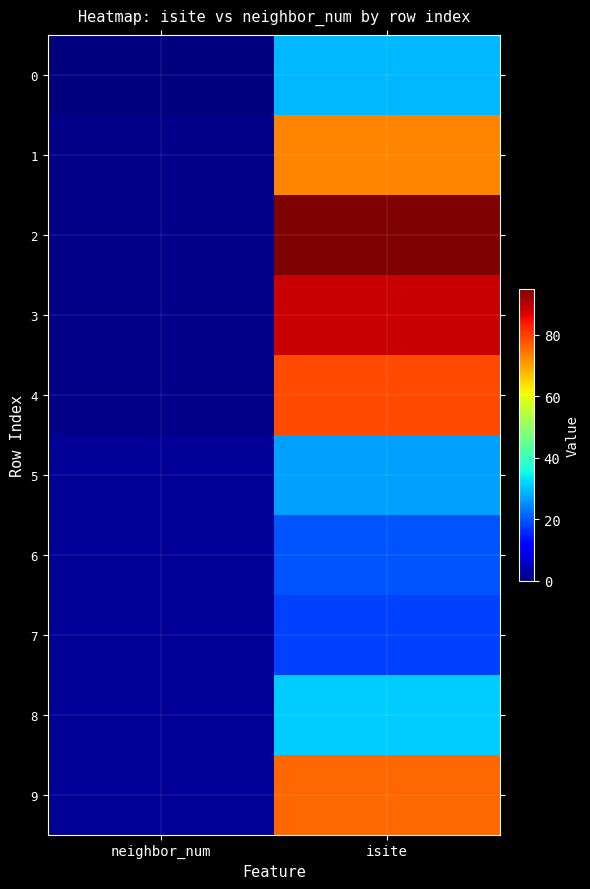

Reading right to left, transcribe all the data shown in this chart.

0: isite=29	neighbor_num=0
1: isite=73	neighbor_num=1
2: isite=95	neighbor_num=1
3: isite=89	neighbor_num=1
4: isite=79	neighbor_num=1
5: isite=27	neighbor_num=2
6: isite=20	neighbor_num=2
7: isite=18	neighbor_num=2
8: isite=31	neighbor_num=2
9: isite=76	neighbor_num=2